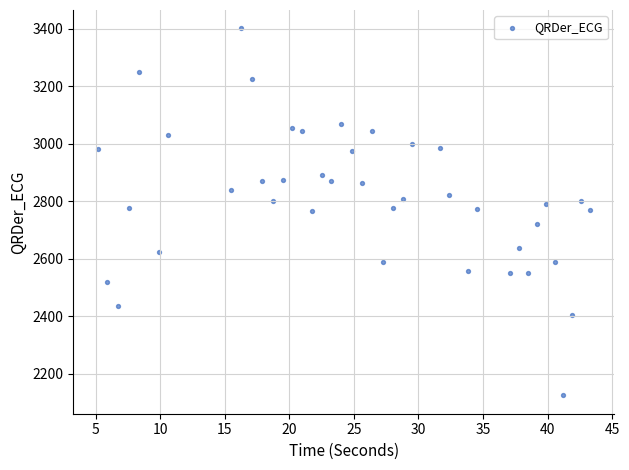

What is the range of Y values (max minus min)?

1278.0